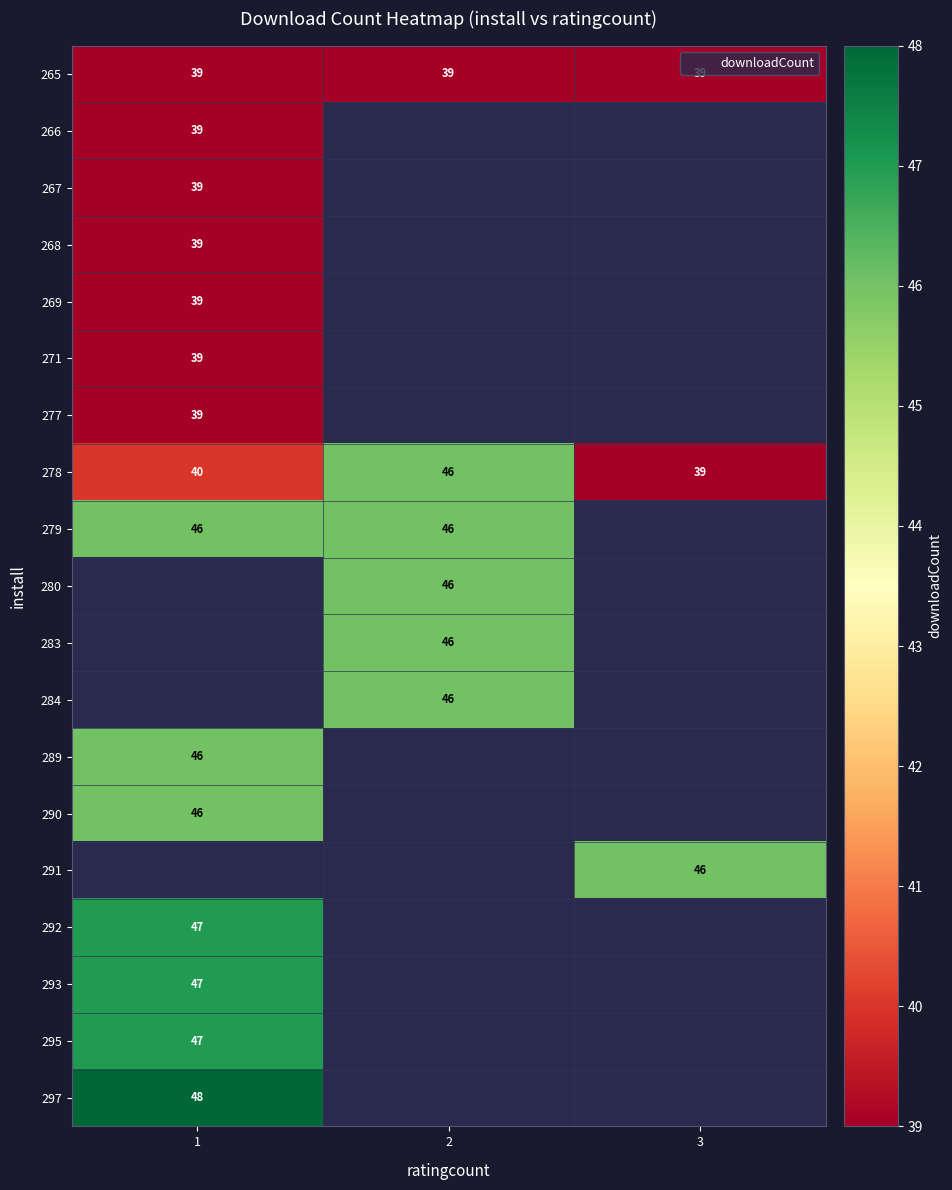

Which label corresponds to the largest value in the chart?

1